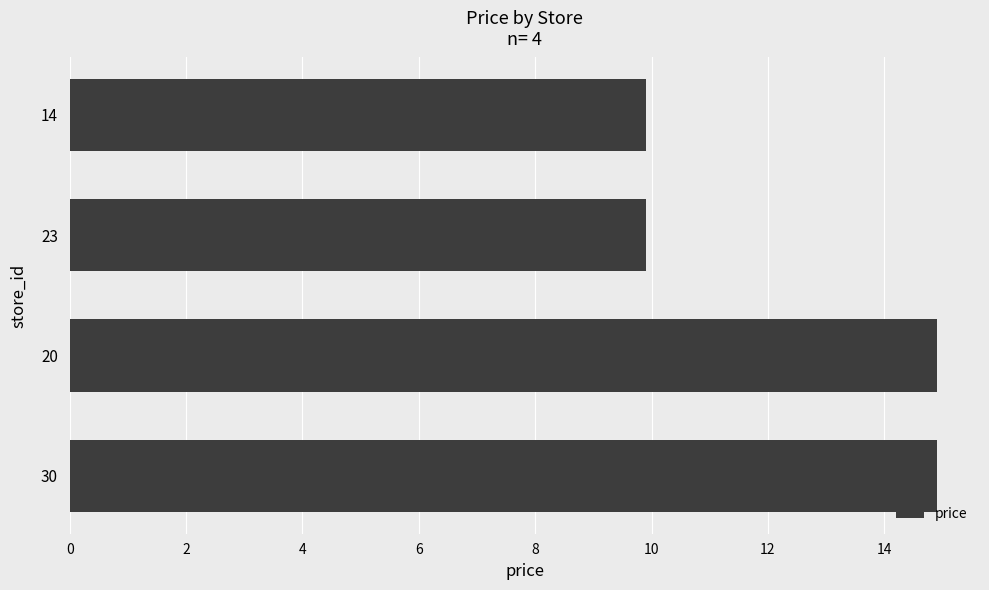

What is the sum of all values?

49.6